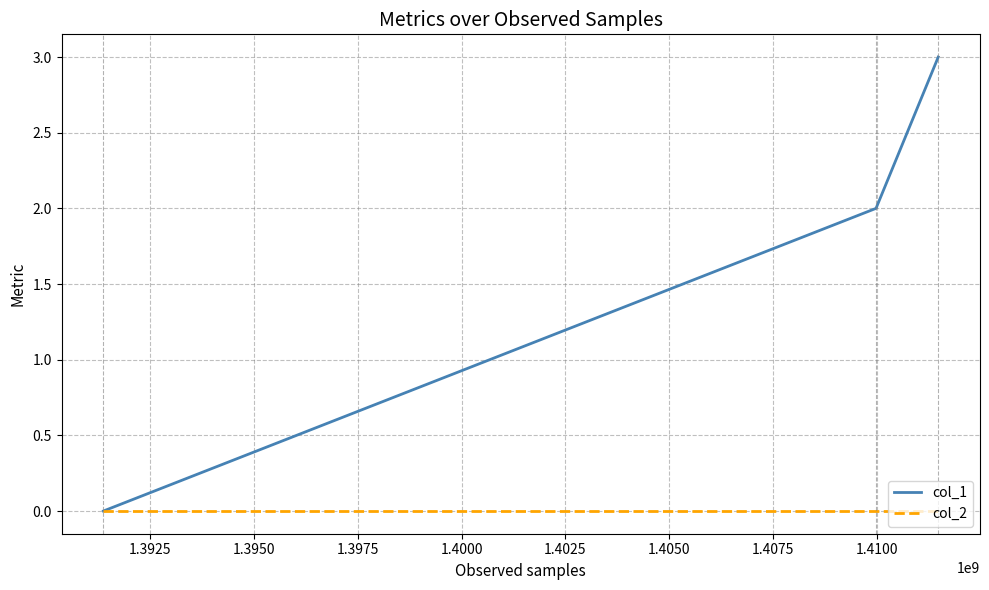

List the series in order of their overall mean, highest first.

col_1, col_2